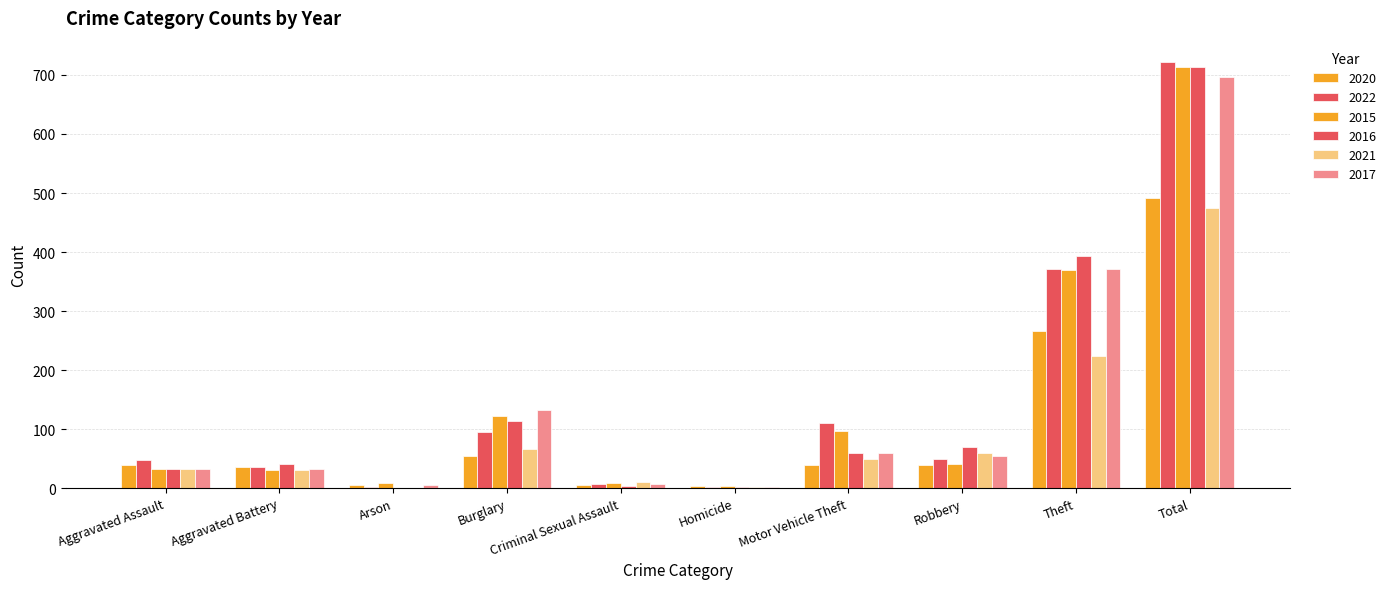

The 2020 series shows 266 at Theft. True or false?

True